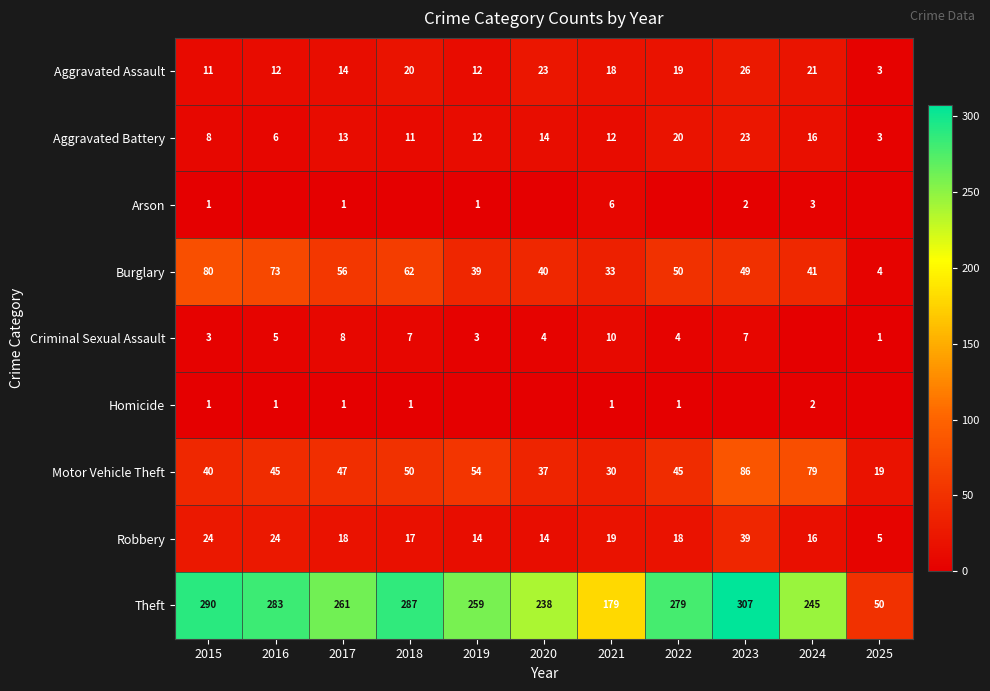

Which category has the lowest value across all series?

2016